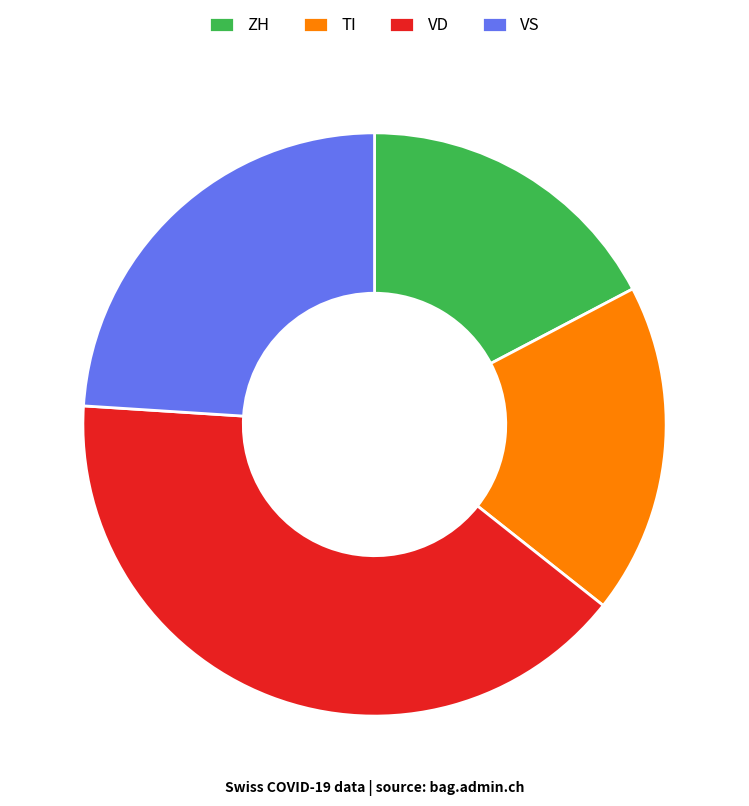

Which slice is the smallest?

ZH